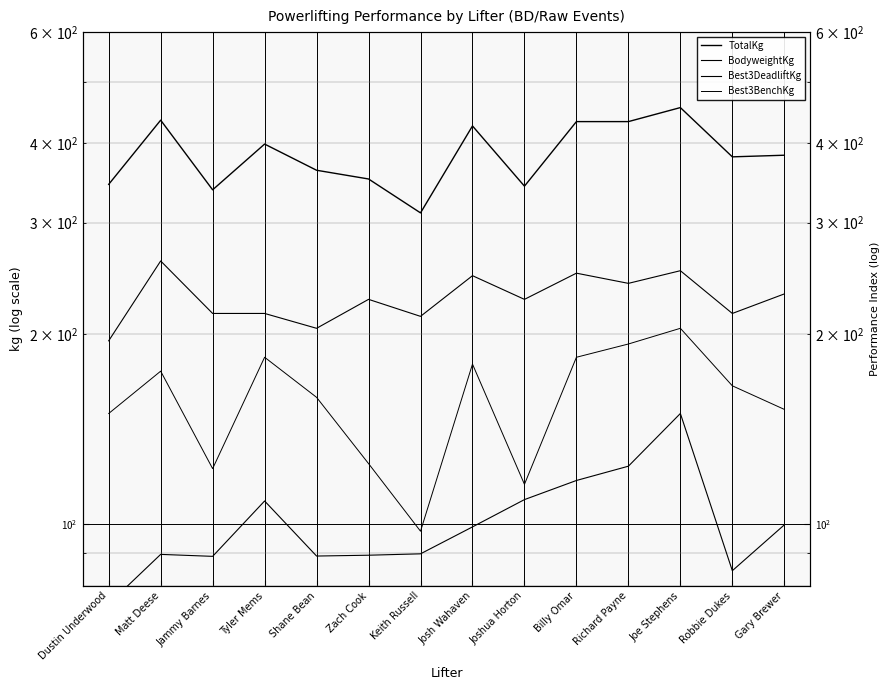

How many series are shown in this chart?

4